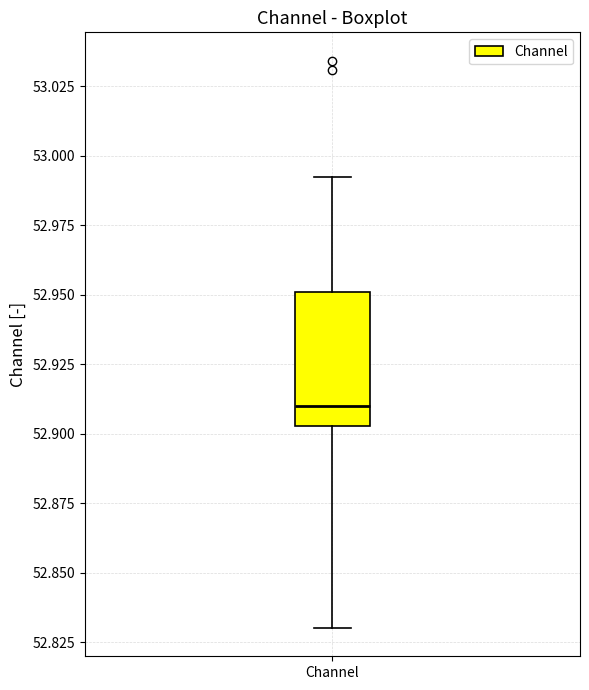

Read this box plot against the y-axis: the position of the median line, the range covered by the box, and the ends of both whiskers. The values are not printed on the chart, so give them approximately, as read against the axis.

median 52.910, box 52.905 to 52.950, whiskers 52.830 to 52.990